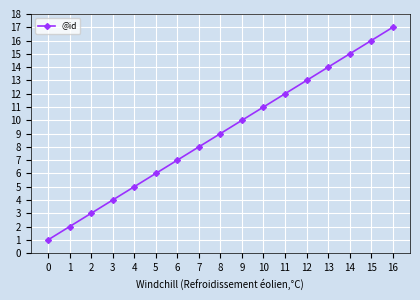

True or false: the data has more than 0 interior local peaks.

False